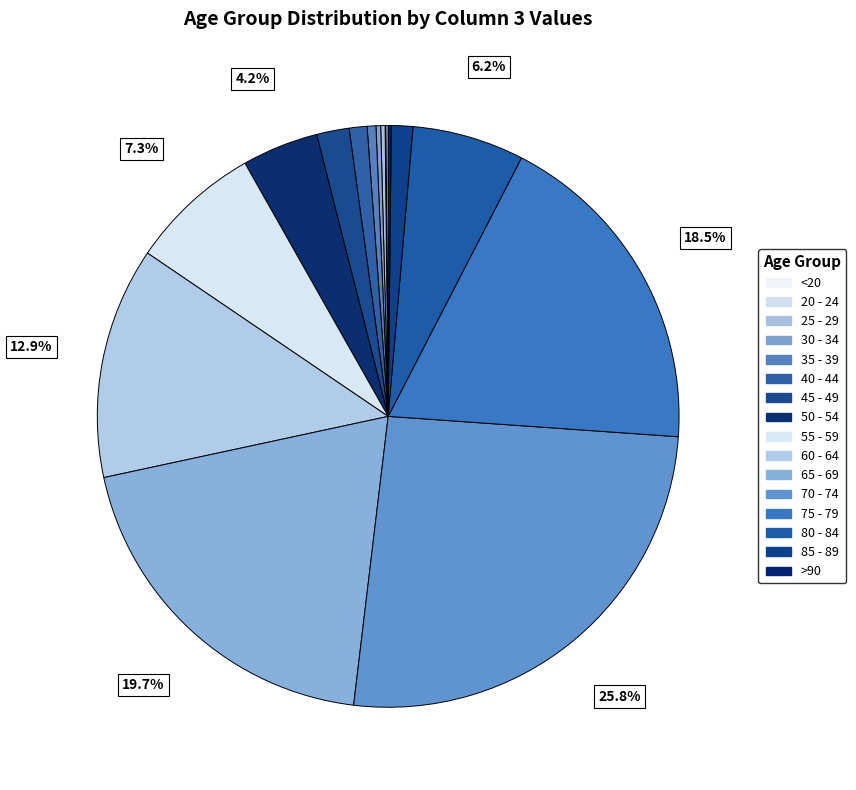

What is the largest slice in the pie chart?

70 - 74